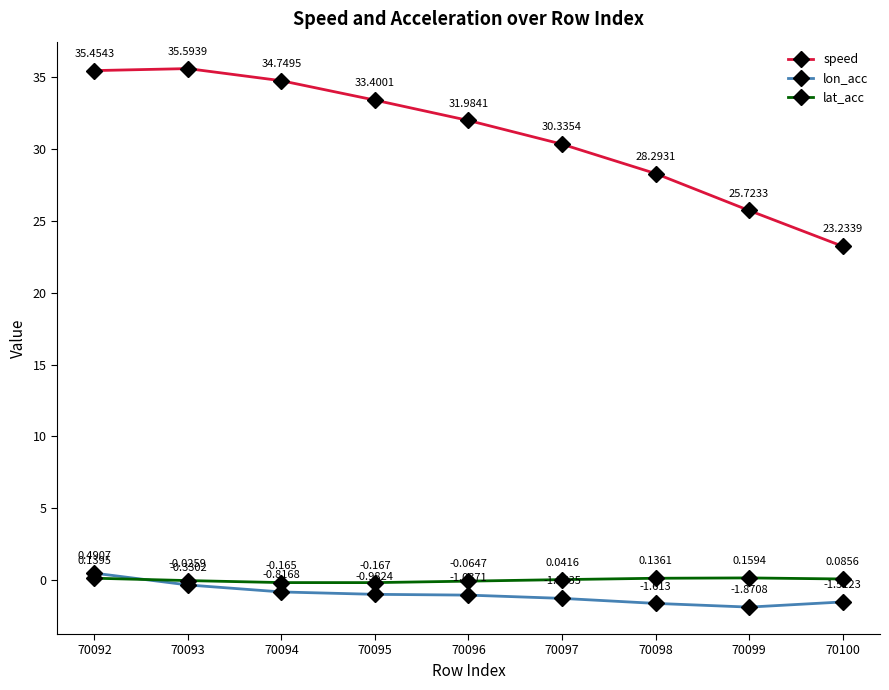

True or false: lat_acc has more than 2 interior local peaks.

False